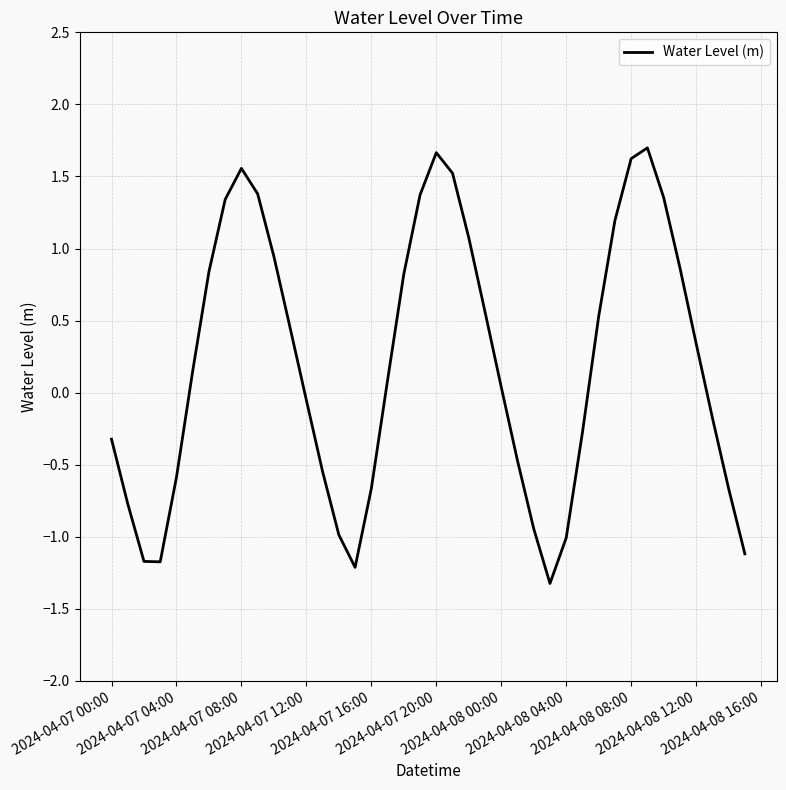

What is the greatest value displayed?

1.7